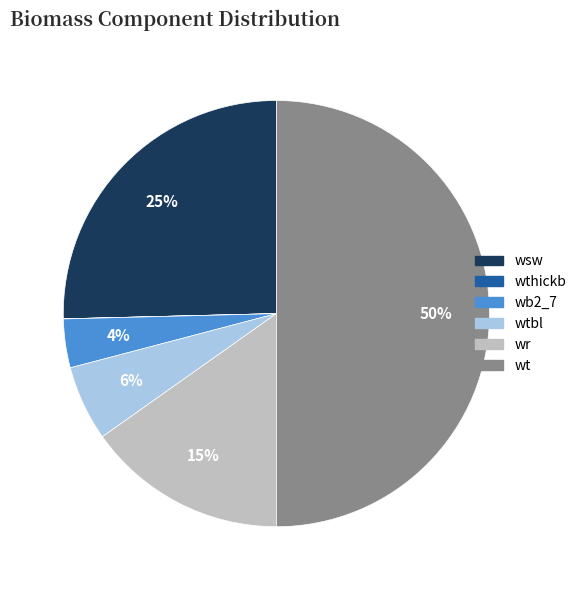

To the nearest percent, what is the difference between the largest and smallest slice percentages?

50%